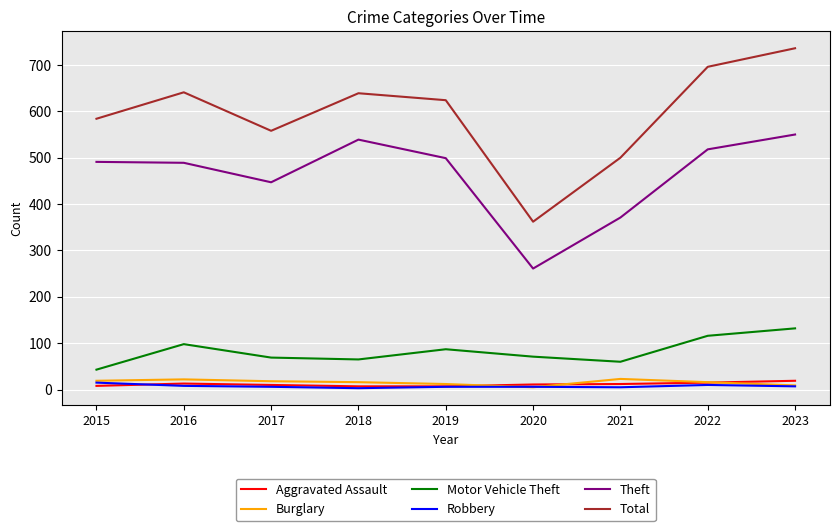

What is the highest value of the Aggravated Assault series?

19